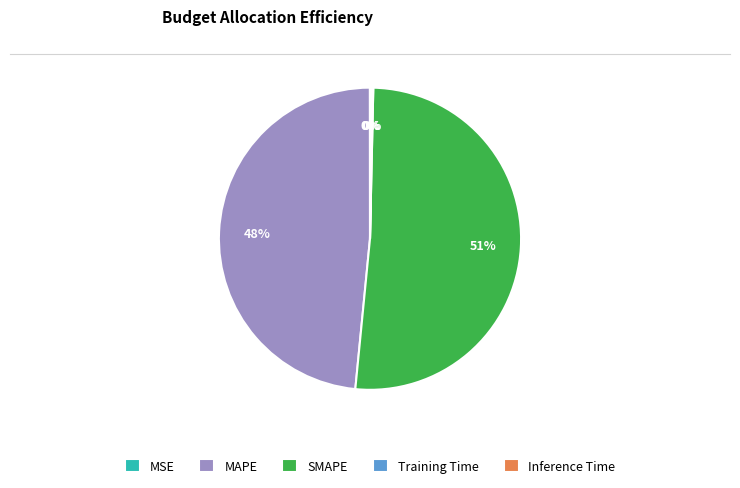

Does any single category account for the majority?

Yes